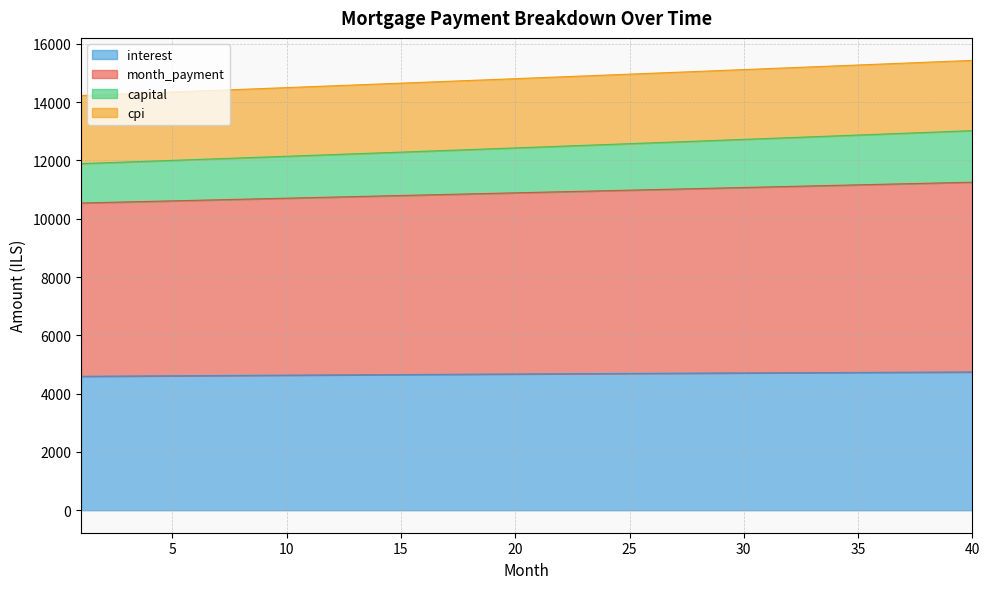

Which series has the widest spread of values?

capital